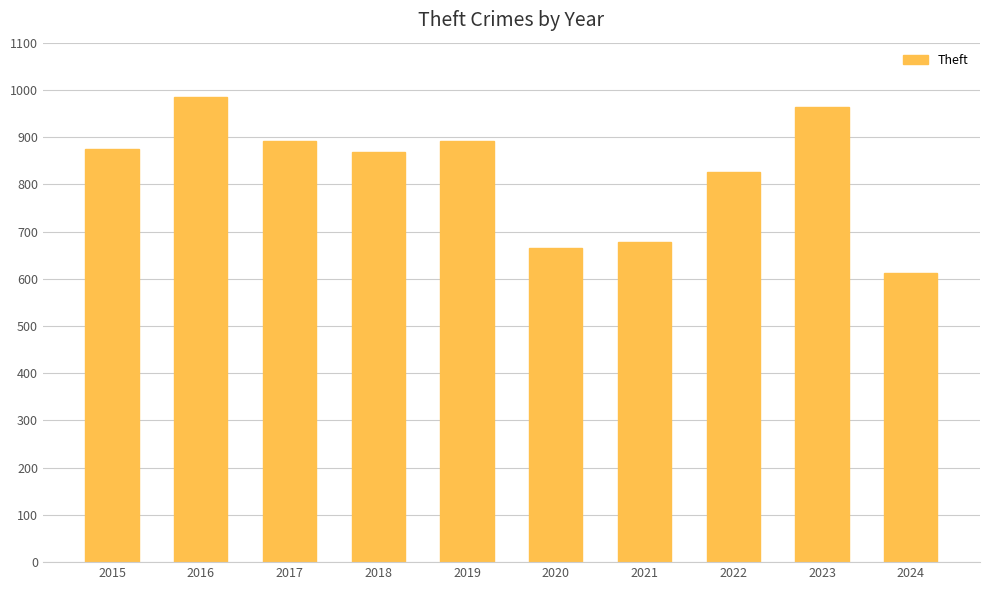

Are the bars grouped side by side (vs. stacked)?

No